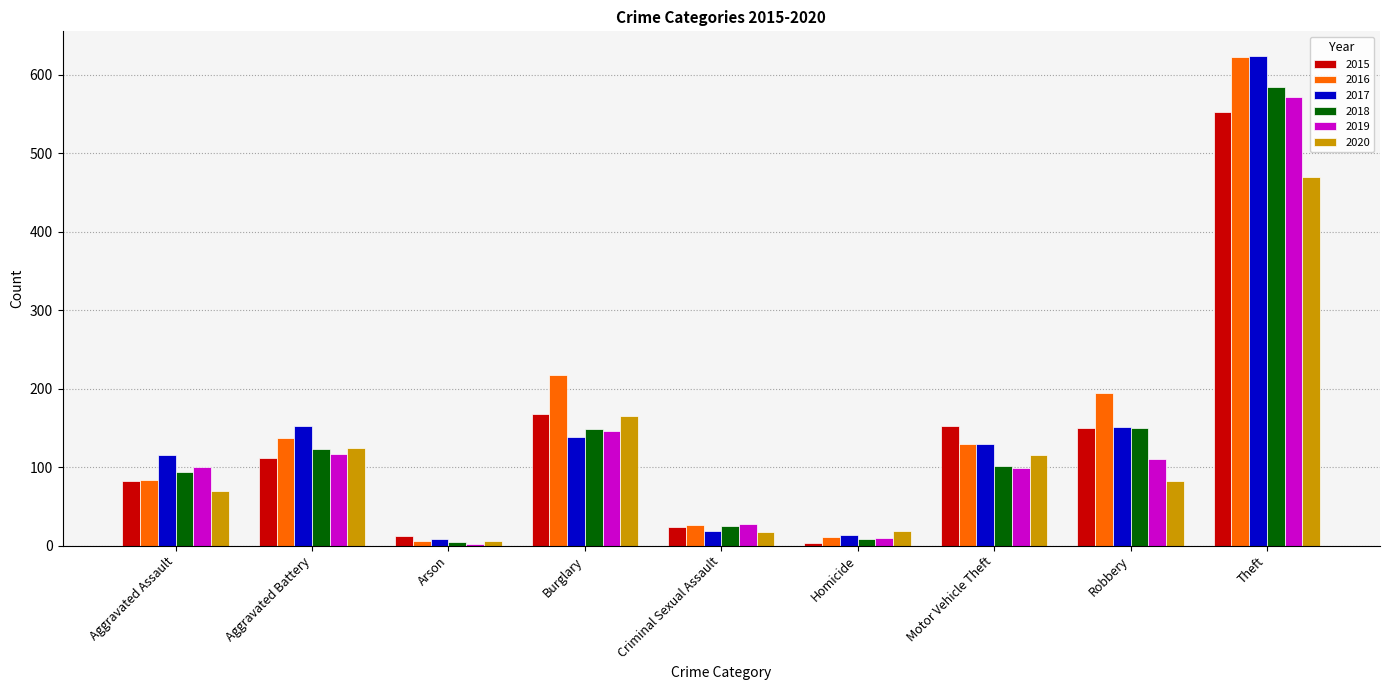

What is the greatest value displayed?

624